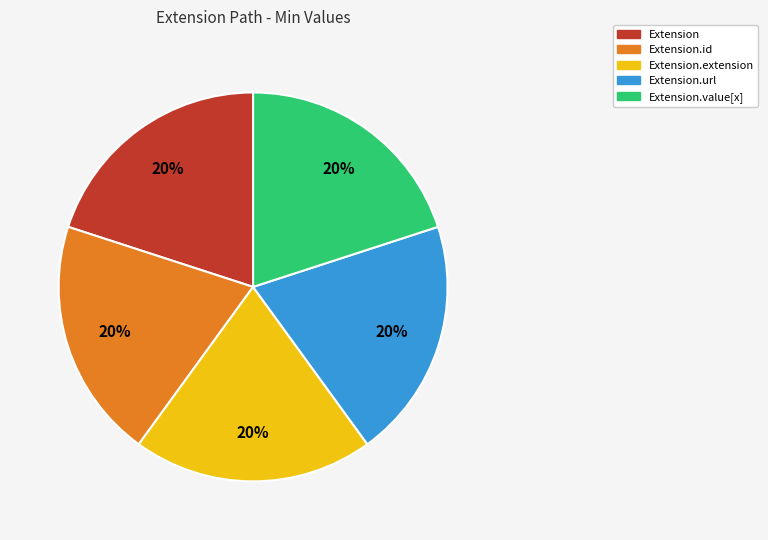

To the nearest percent, what is the average slice percentage?

20%